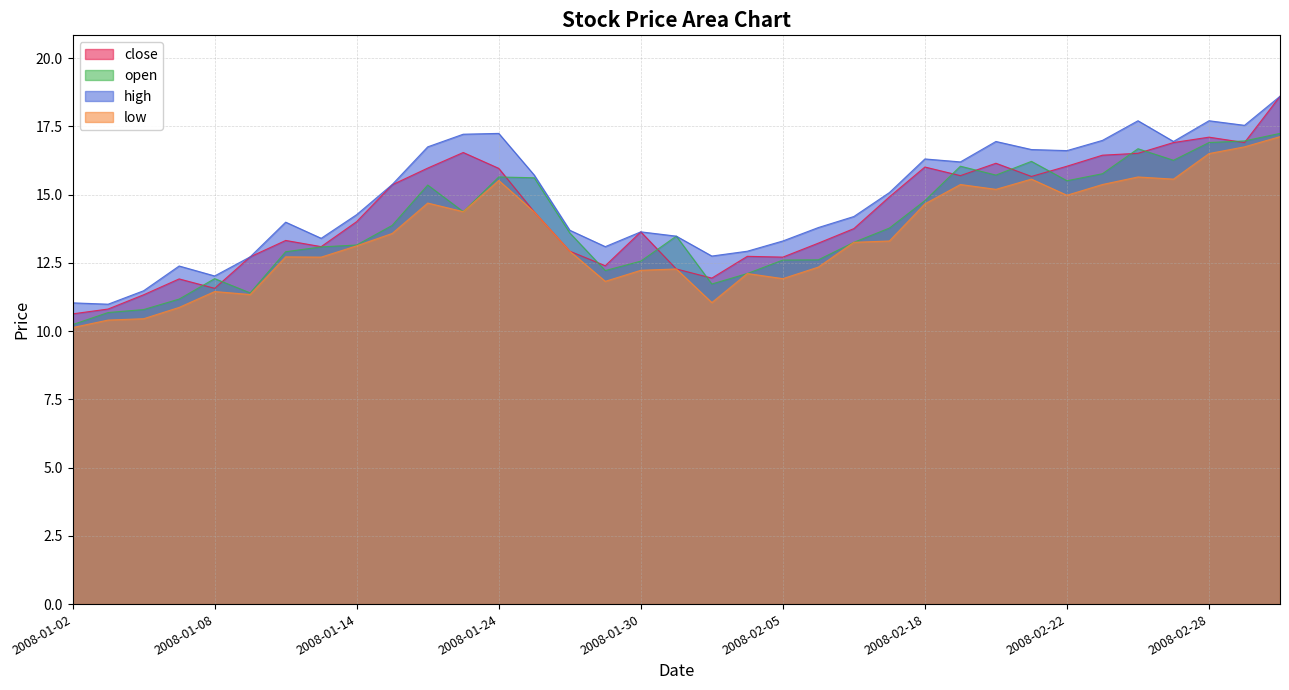

How many data points in open are less than 13?

13